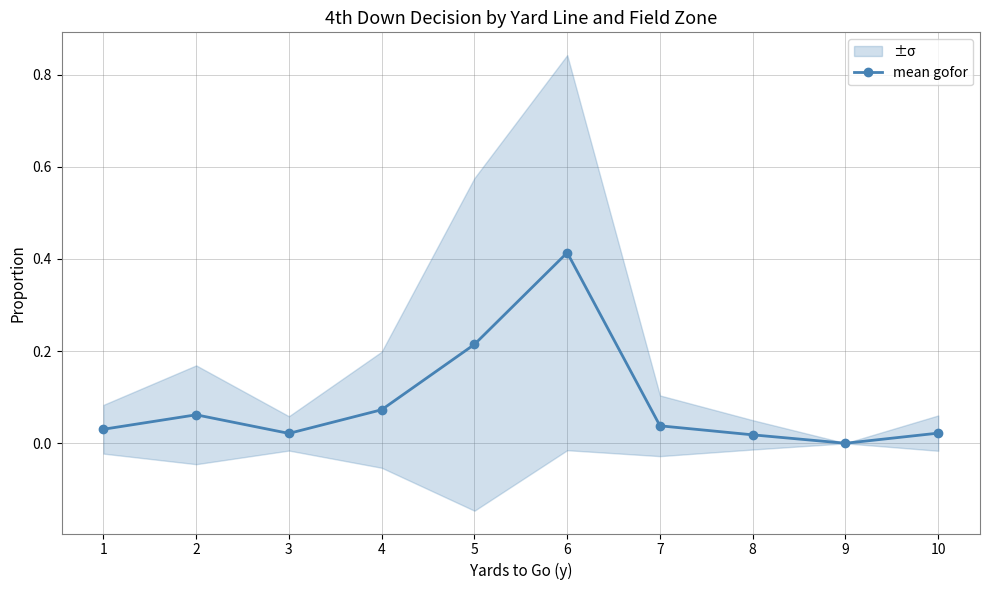

Between 8 and 10, which is larger?

10